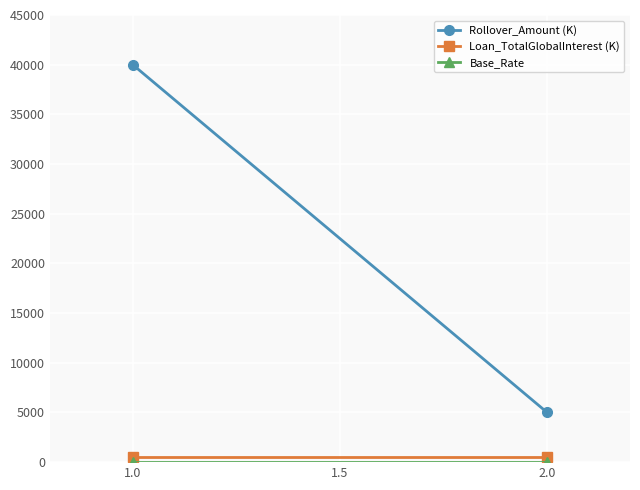

Between 1.0 and 2.0, which is larger?

1.0